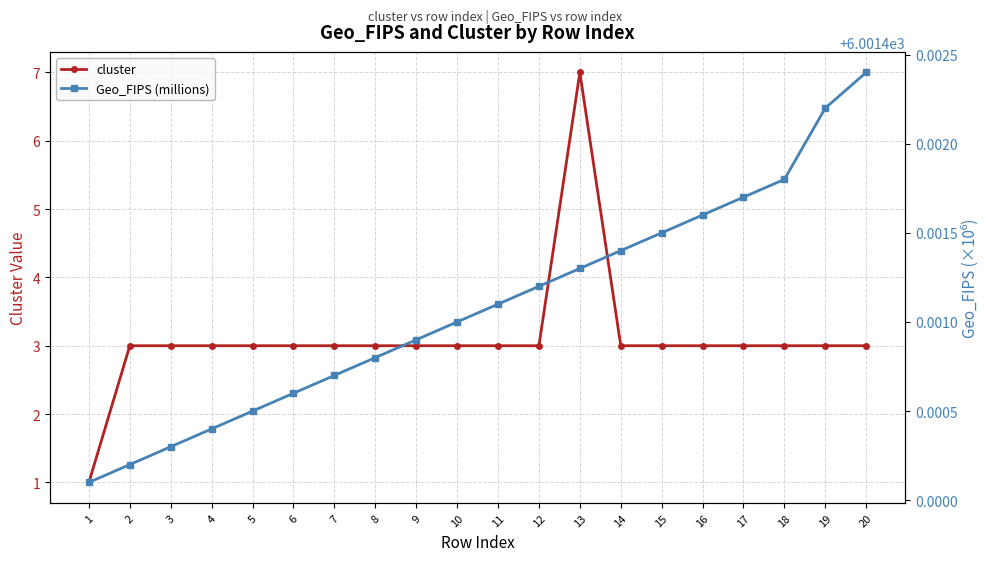

What are all the series names shown in the legend?

cluster, Geo_FIPS (millions)